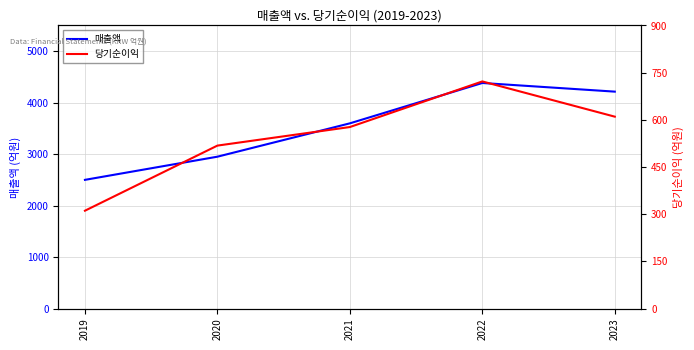

What is the value of the 매출액 point at the 3rd from the left?

3598